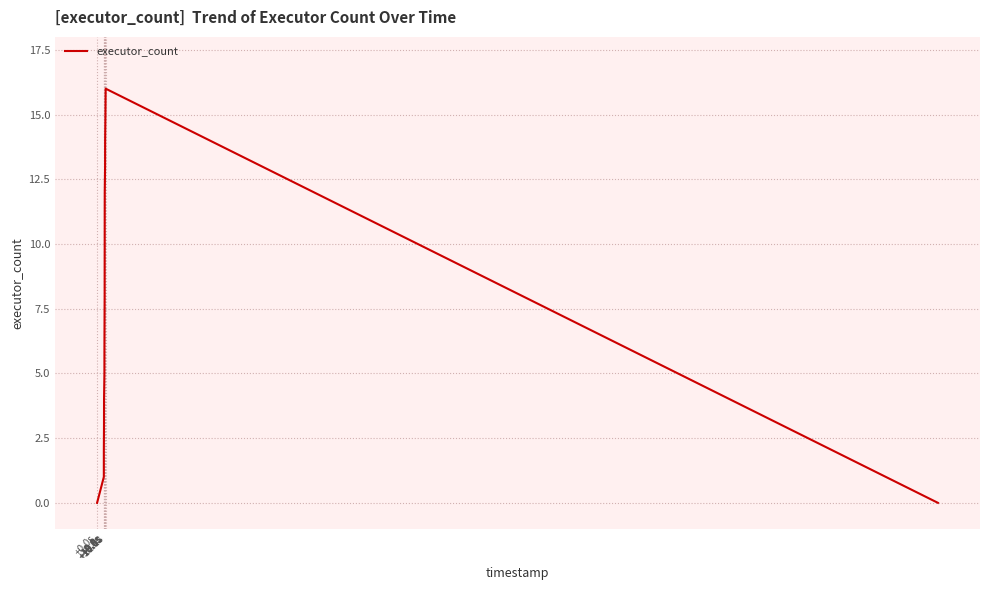

What is the difference between the maximum and minimum values?

16